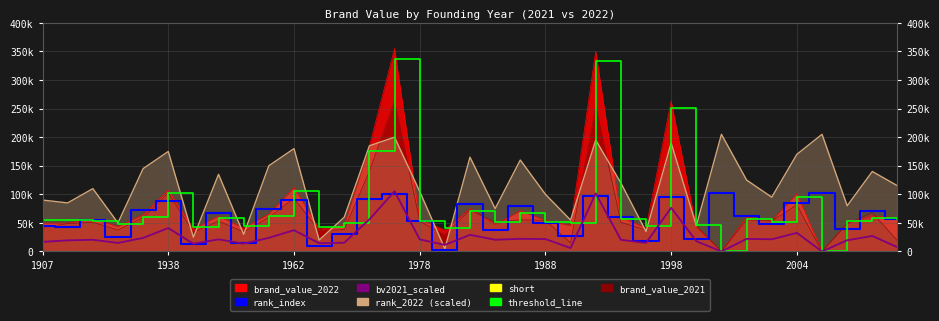

What position from the right is 28?

7